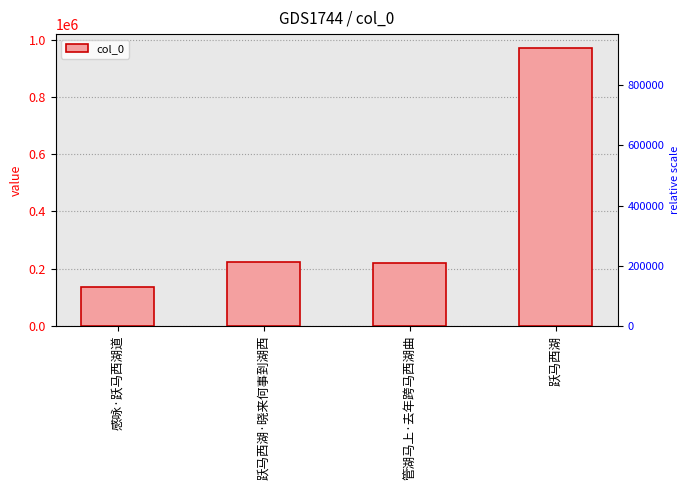

Count the number of categories in the chart.

4